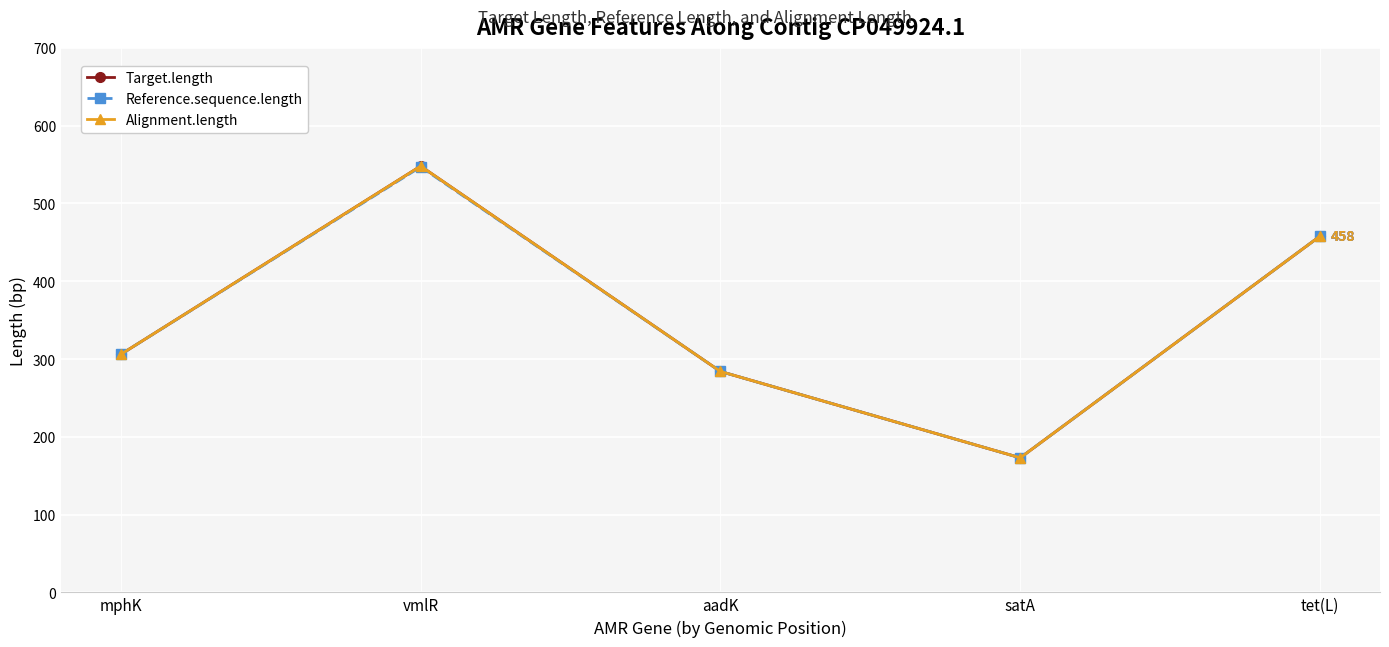

Is the value of Target.length at satA greater than the value of Reference.sequence.length at vmlR?

No